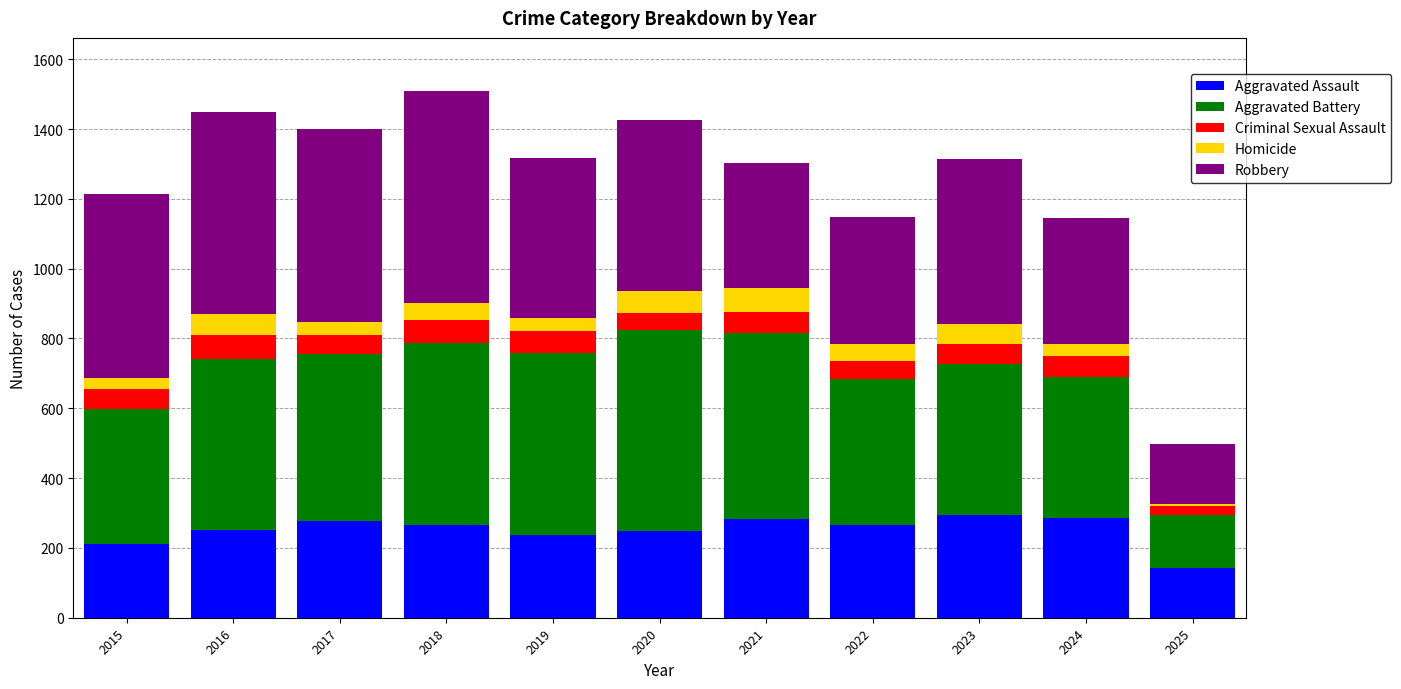

What is the total value across all series at 2024?

1146